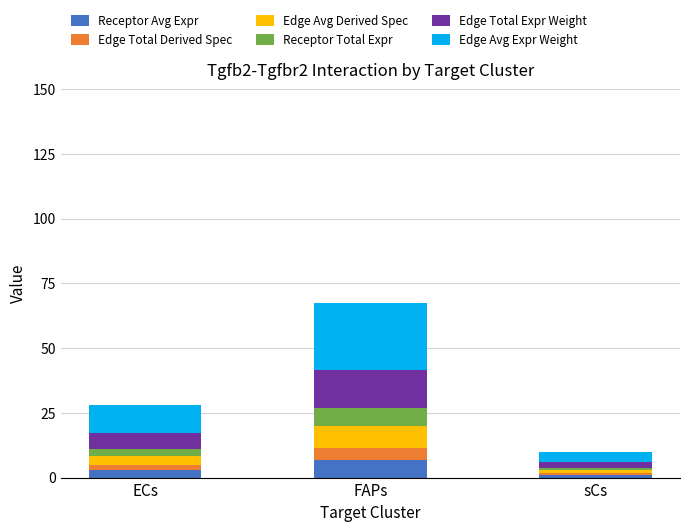

What is the sum of all Receptor Avg Expr values?

10.8